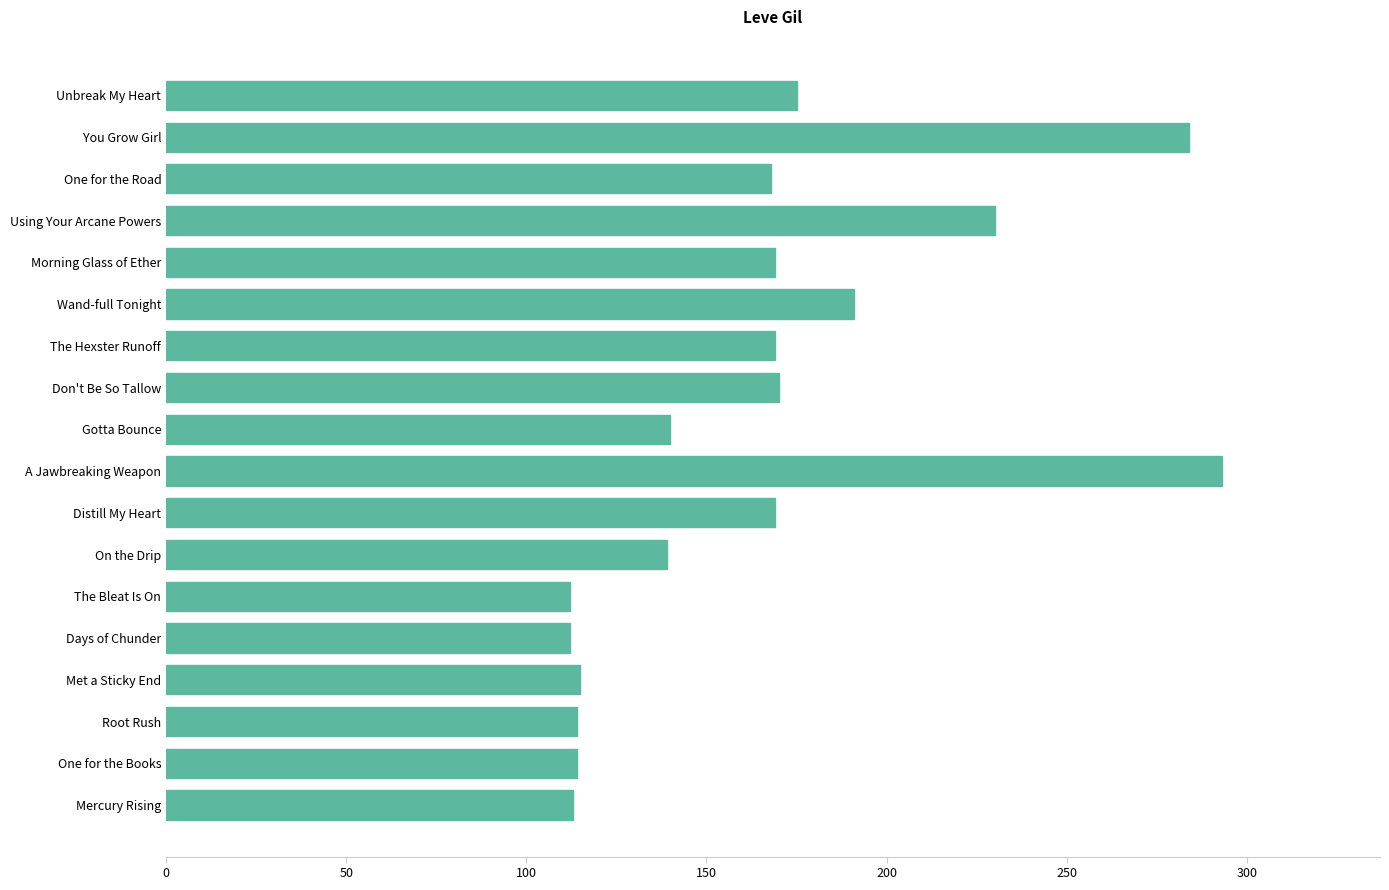

What is the change in value from One for the Books to One for the Road?

+54